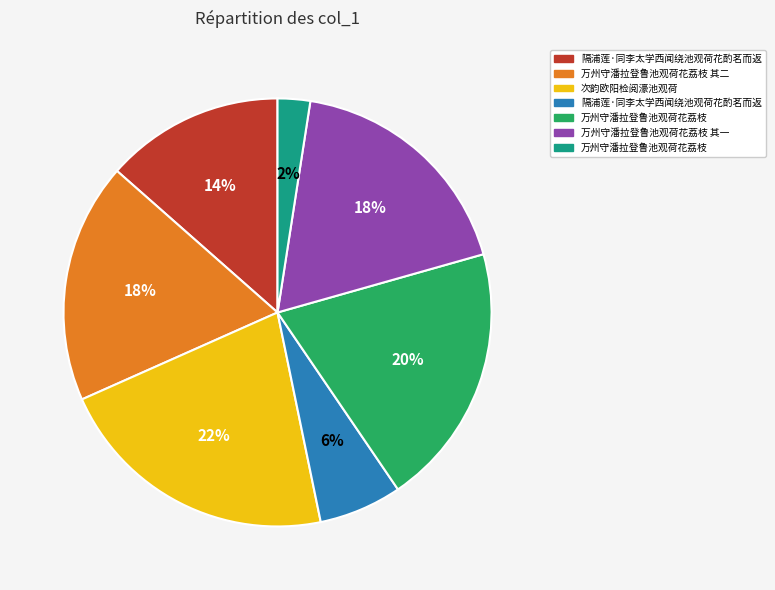

Does any single category account for the majority?

No